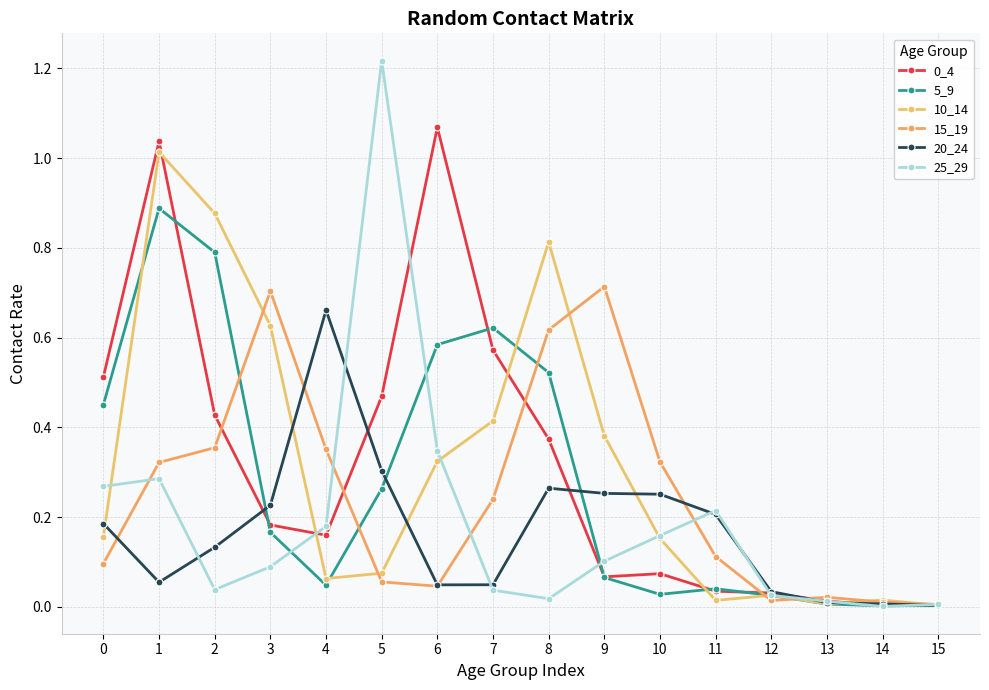

Count the number of categories in the chart.

16